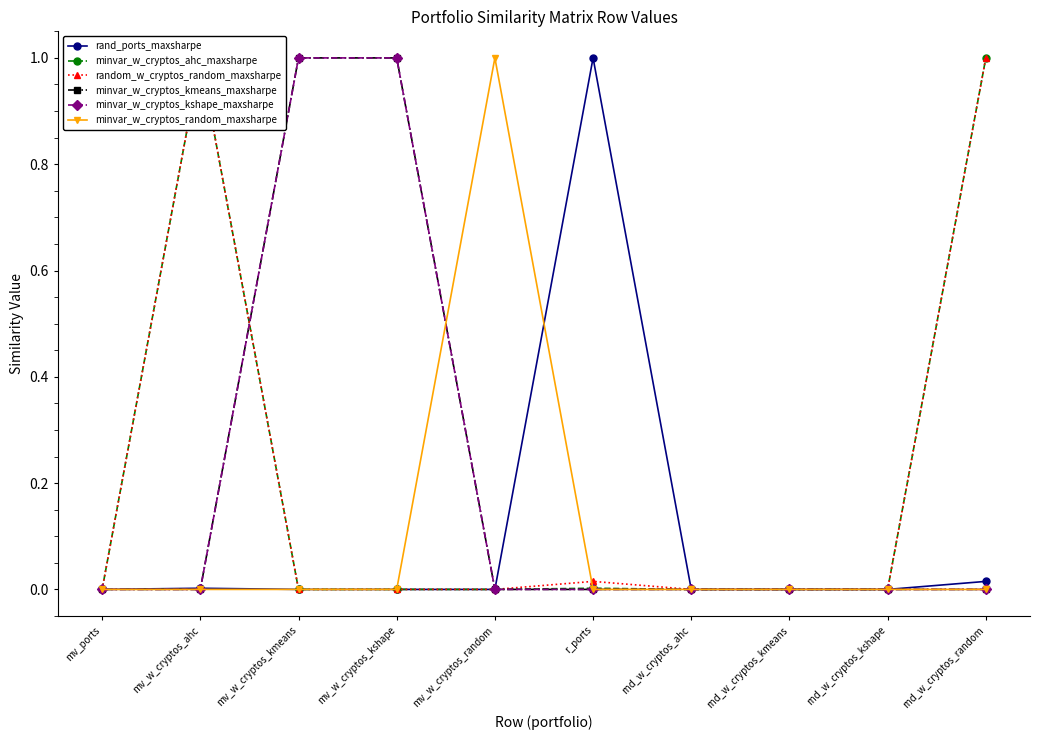

Which series has the widest spread of values?

rand_ports_maxsharpe